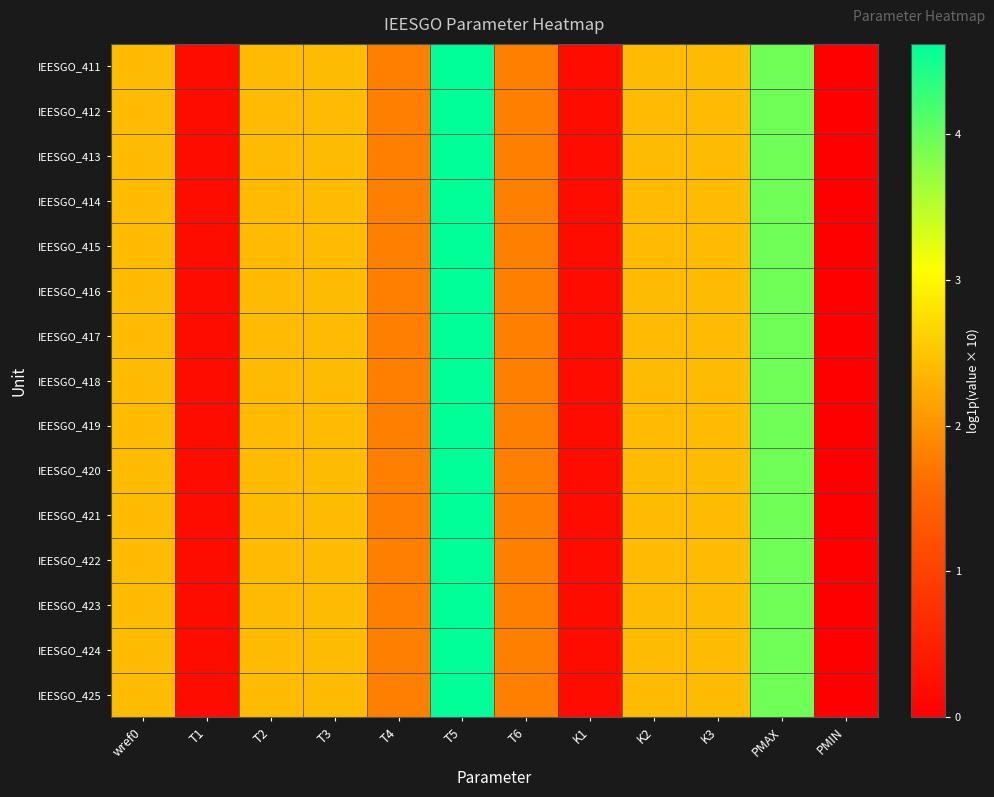

Reading left to right, what are all the values shown in this chart?

IEESGO_411: wref0=2.4	T1=0.2	T2=2.4	T3=2.4	T4=1.8	T5=4.6	T6=1.8	K1=0.2	K2=2.4	K3=2.4	PMAX=3.9	PMIN=0.0
IEESGO_412: wref0=2.4	T1=0.2	T2=2.4	T3=2.4	T4=1.8	T5=4.6	T6=1.8	K1=0.2	K2=2.4	K3=2.4	PMAX=3.9	PMIN=0.0
IEESGO_413: wref0=2.4	T1=0.2	T2=2.4	T3=2.4	T4=1.8	T5=4.6	T6=1.8	K1=0.2	K2=2.4	K3=2.4	PMAX=3.9	PMIN=0.0
IEESGO_414: wref0=2.4	T1=0.2	T2=2.4	T3=2.4	T4=1.8	T5=4.6	T6=1.8	K1=0.2	K2=2.4	K3=2.4	PMAX=3.9	PMIN=0.0
IEESGO_415: wref0=2.4	T1=0.2	T2=2.4	T3=2.4	T4=1.8	T5=4.6	T6=1.8	K1=0.2	K2=2.4	K3=2.4	PMAX=3.9	PMIN=0.0
IEESGO_416: wref0=2.4	T1=0.2	T2=2.4	T3=2.4	T4=1.8	T5=4.6	T6=1.8	K1=0.2	K2=2.4	K3=2.4	PMAX=3.9	PMIN=0.0
IEESGO_417: wref0=2.4	T1=0.2	T2=2.4	T3=2.4	T4=1.8	T5=4.6	T6=1.8	K1=0.2	K2=2.4	K3=2.4	PMAX=3.9	PMIN=0.0
IEESGO_418: wref0=2.4	T1=0.2	T2=2.4	T3=2.4	T4=1.8	T5=4.6	T6=1.8	K1=0.2	K2=2.4	K3=2.4	PMAX=3.9	PMIN=0.0
IEESGO_419: wref0=2.4	T1=0.2	T2=2.4	T3=2.4	T4=1.8	T5=4.6	T6=1.8	K1=0.2	K2=2.4	K3=2.4	PMAX=3.9	PMIN=0.0
IEESGO_420: wref0=2.4	T1=0.2	T2=2.4	T3=2.4	T4=1.8	T5=4.6	T6=1.8	K1=0.2	K2=2.4	K3=2.4	PMAX=3.9	PMIN=0.0
IEESGO_421: wref0=2.4	T1=0.2	T2=2.4	T3=2.4	T4=1.8	T5=4.6	T6=1.8	K1=0.2	K2=2.4	K3=2.4	PMAX=3.9	PMIN=0.0
IEESGO_422: wref0=2.4	T1=0.2	T2=2.4	T3=2.4	T4=1.8	T5=4.6	T6=1.8	K1=0.2	K2=2.4	K3=2.4	PMAX=3.9	PMIN=0.0
IEESGO_423: wref0=2.4	T1=0.2	T2=2.4	T3=2.4	T4=1.8	T5=4.6	T6=1.8	K1=0.2	K2=2.4	K3=2.4	PMAX=3.9	PMIN=0.0
IEESGO_424: wref0=2.4	T1=0.2	T2=2.4	T3=2.4	T4=1.8	T5=4.6	T6=1.8	K1=0.2	K2=2.4	K3=2.4	PMAX=3.9	PMIN=0.0
IEESGO_425: wref0=2.4	T1=0.2	T2=2.4	T3=2.4	T4=1.8	T5=4.6	T6=1.8	K1=0.2	K2=2.4	K3=2.4	PMAX=3.9	PMIN=0.0